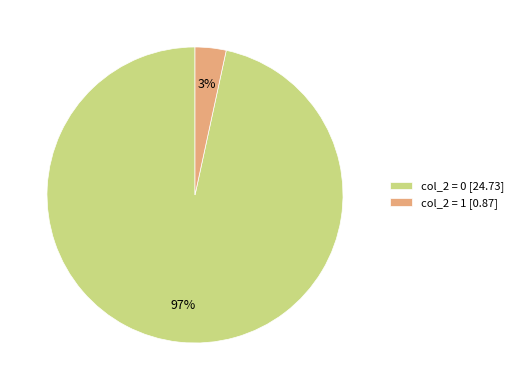

Rank the categories by value from lowest to highest.

col_2 = 1 [0.87], col_2 = 0 [24.73]